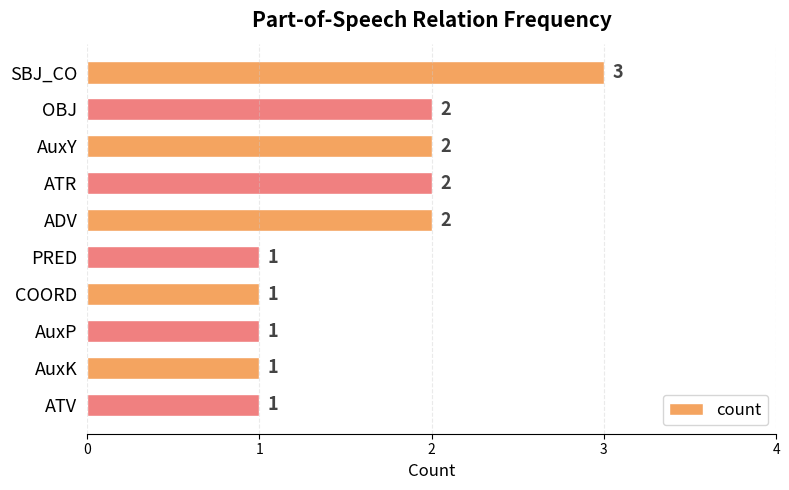

Does the chart contain any negative values?

No